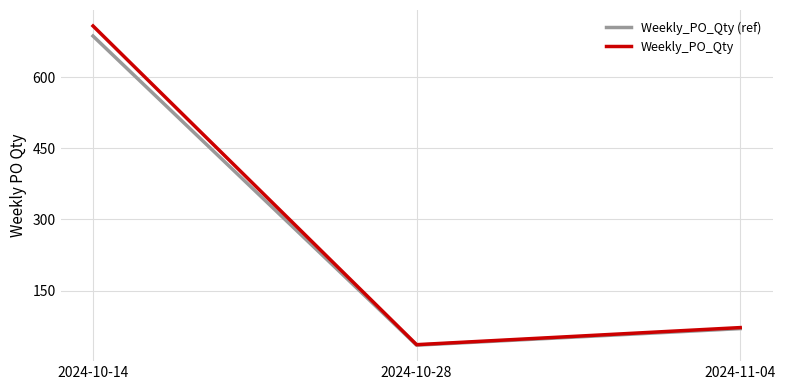

How many values in the Weekly_PO_Qty series are below 72?

1